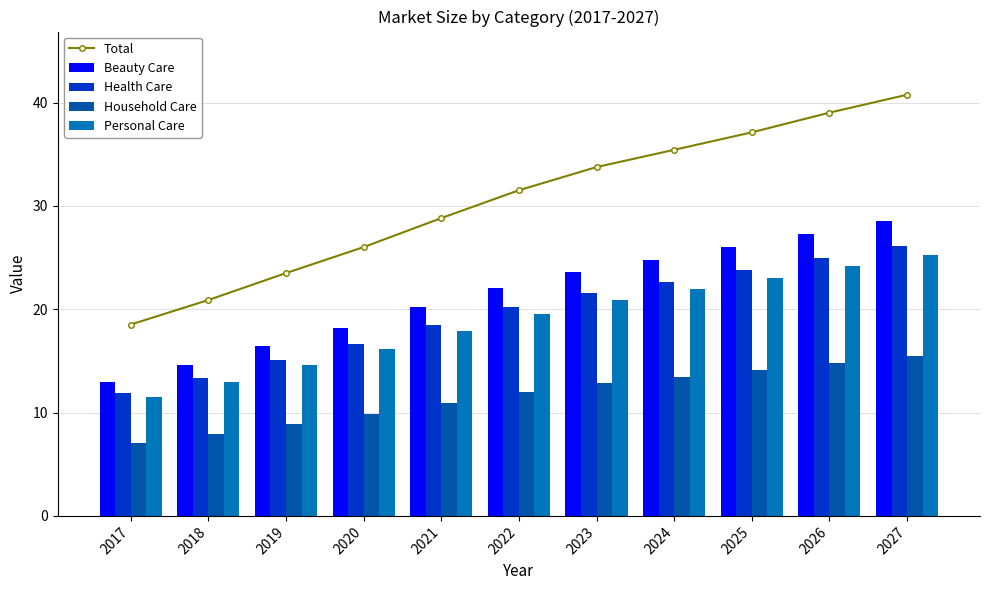

The value of Beauty Care at 2023 is 7.8. True or false?

False